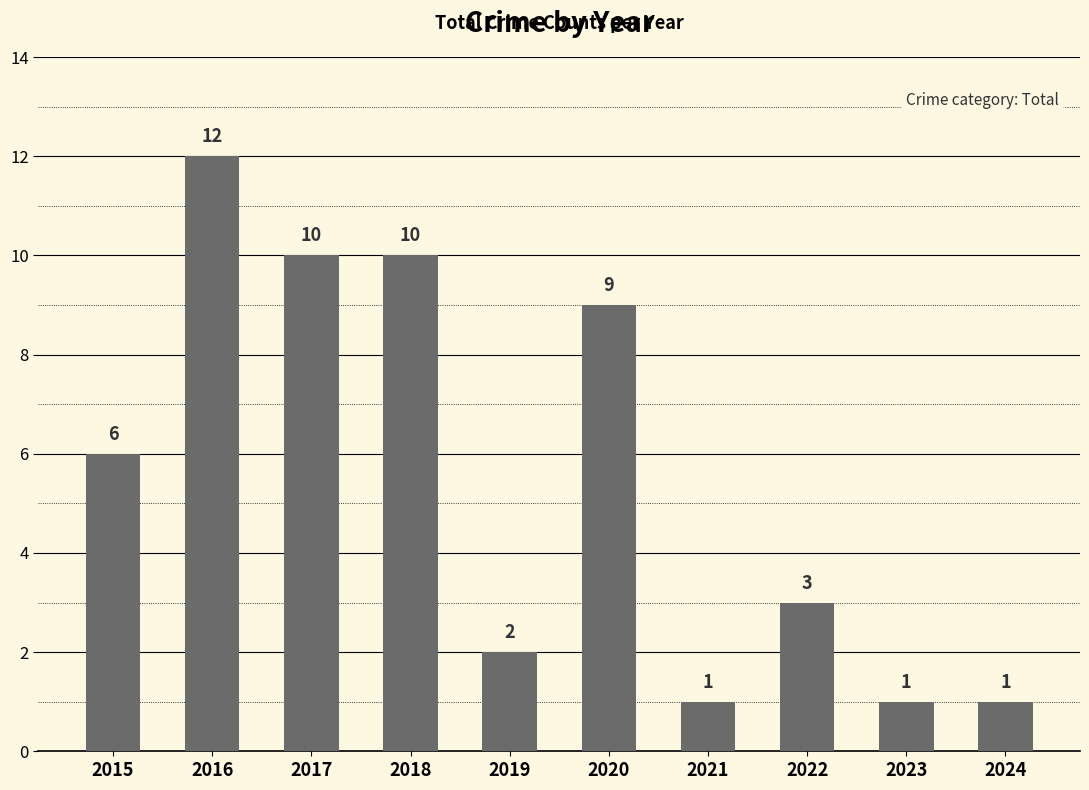

Which has a higher value, 2018 or 2020?

2018